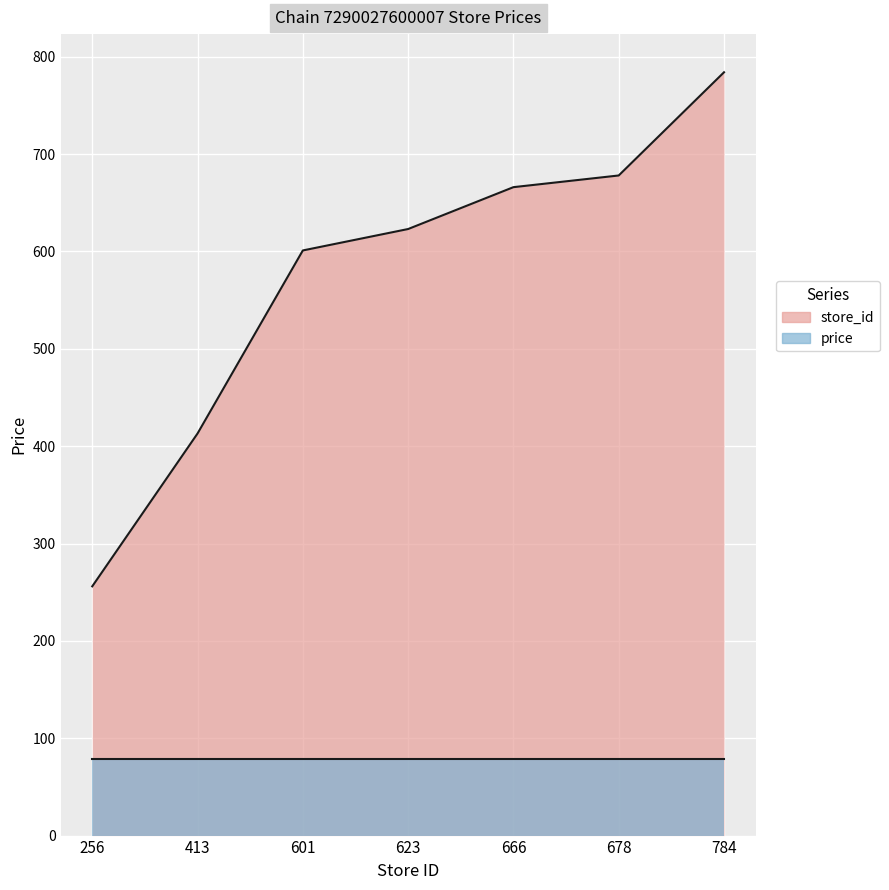

What is the change in value from 256 to 601?

+345